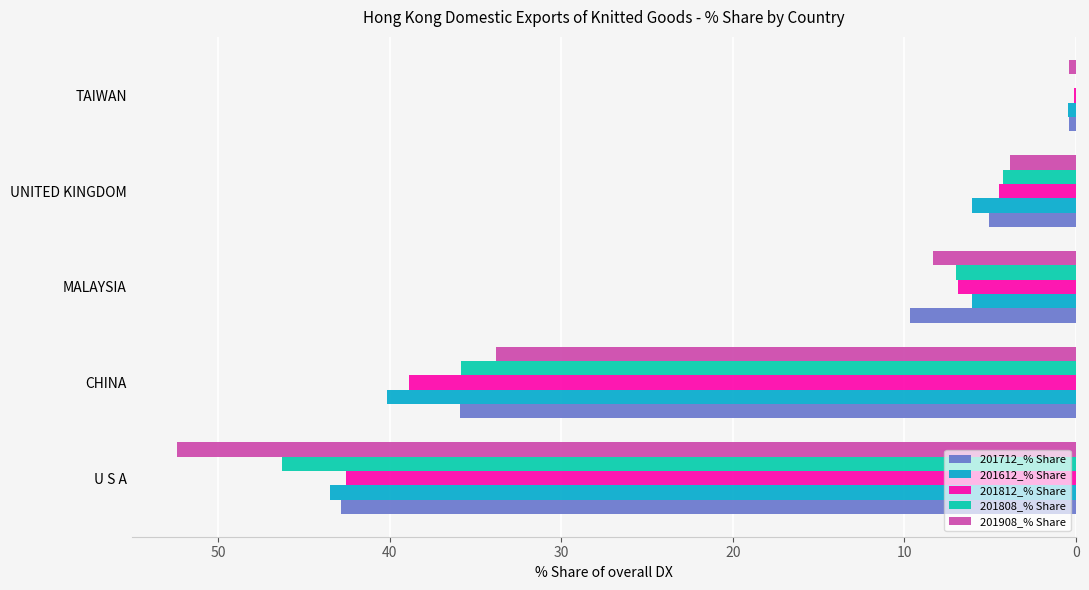

Which label corresponds to the largest value in the chart?

U S A